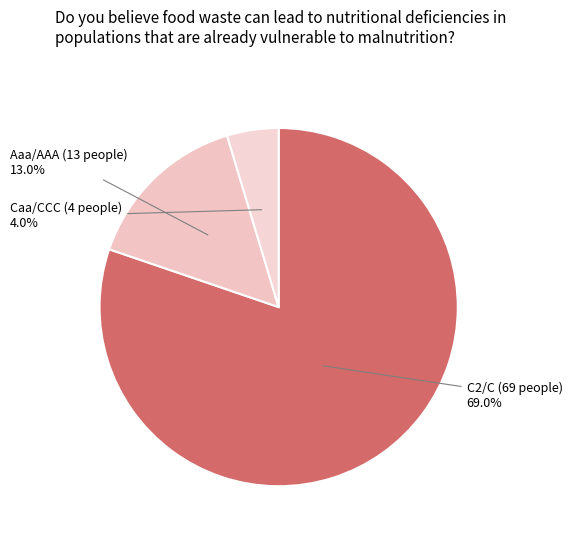

What percentage is the A3/A- slice, to the nearest percent?

3%